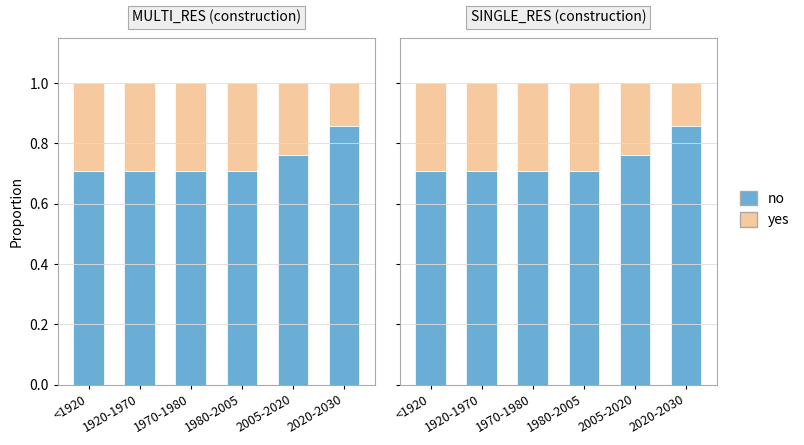

What is the maximum value for no?

0.9